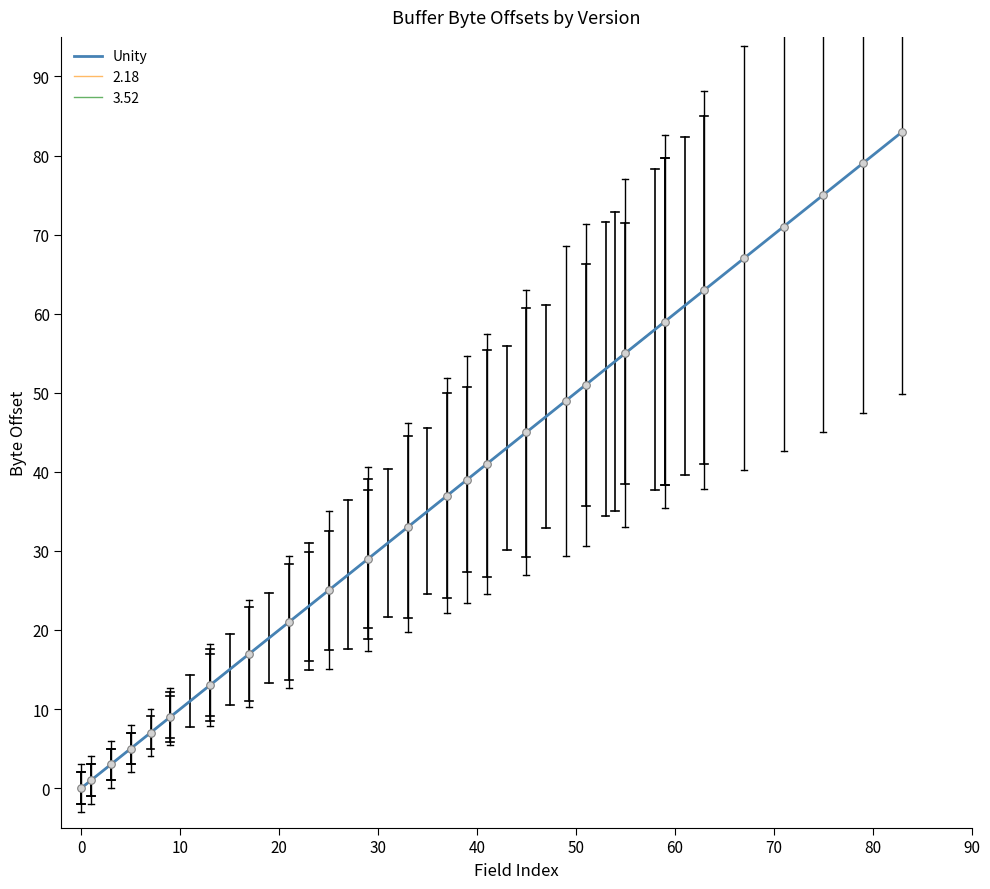

What is the highest value of the Unity series?

83